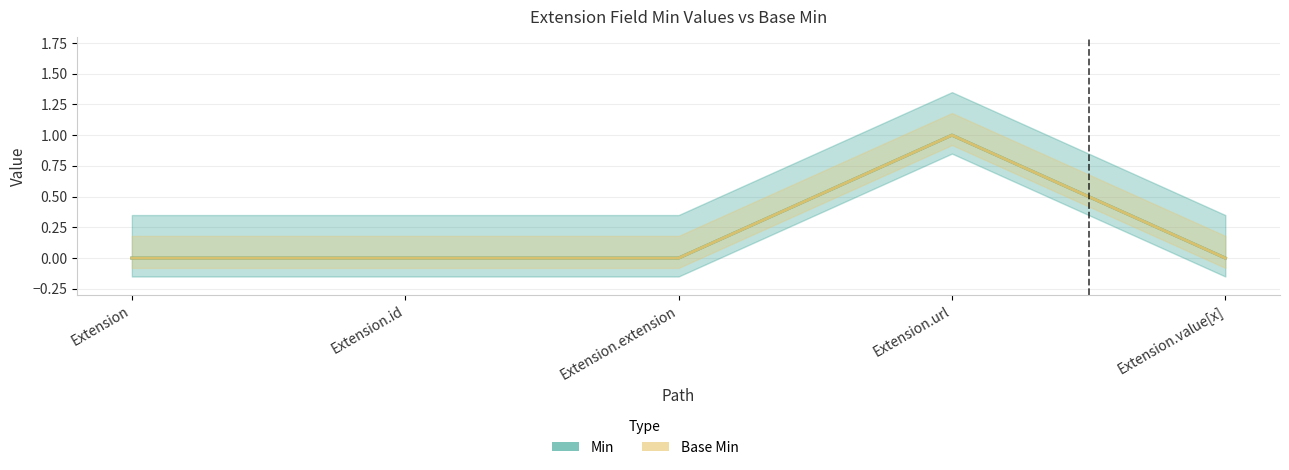

The Min series shows 0 at Extension.value[x]. True or false?

True